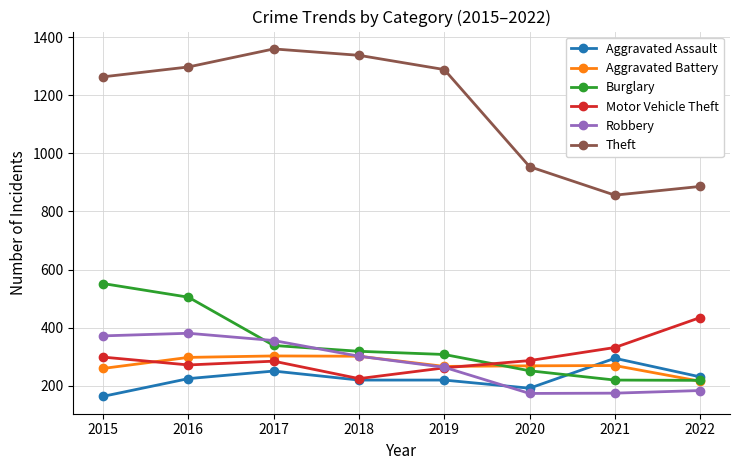

The value of Theft at 2015 is 1263. True or false?

True